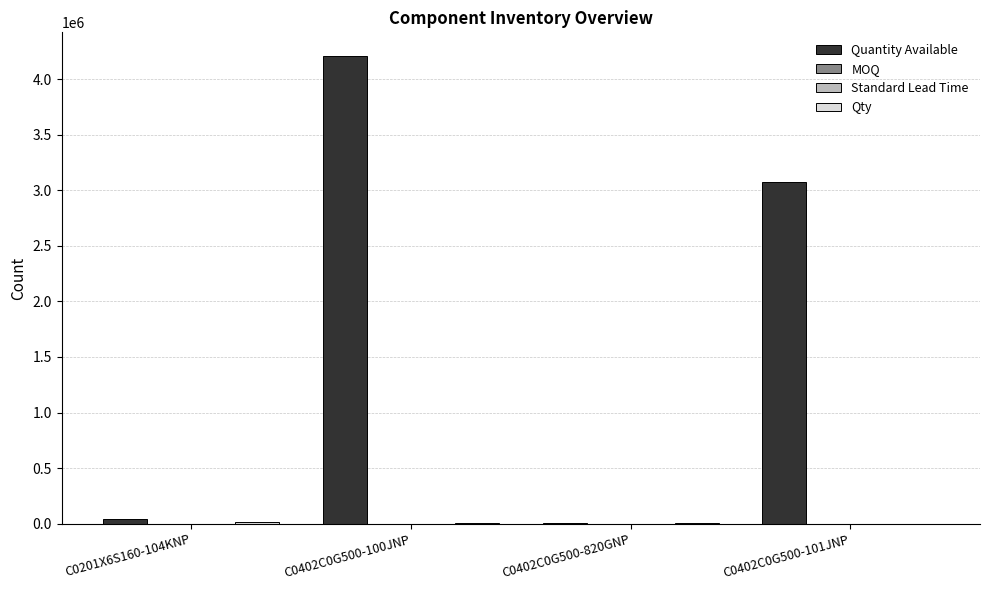

Which series has the largest range (max minus min)?

Quantity Available